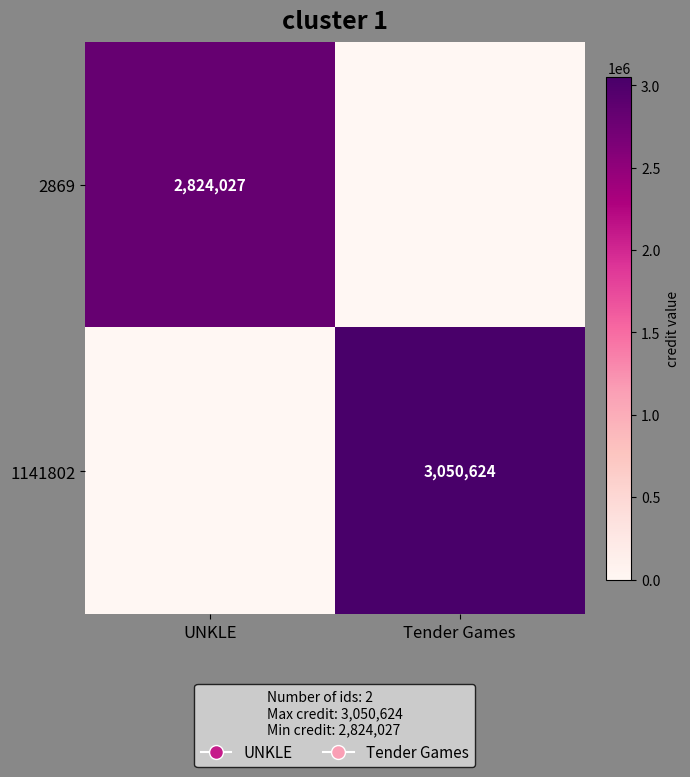

The 1141802 series shows 3050624 at Tender Games. True or false?

True